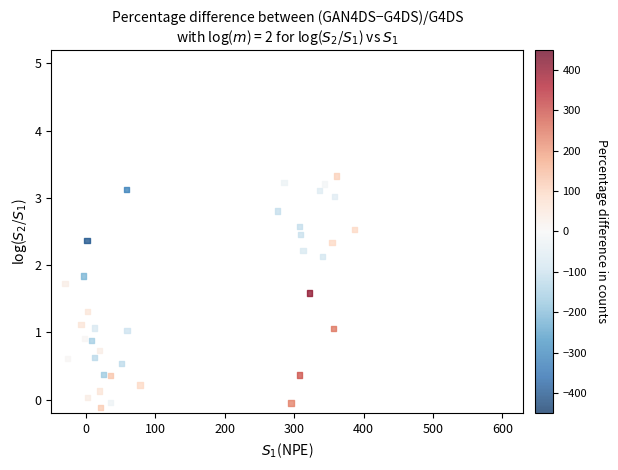

What is the range of X values (max minus min)?

417.5